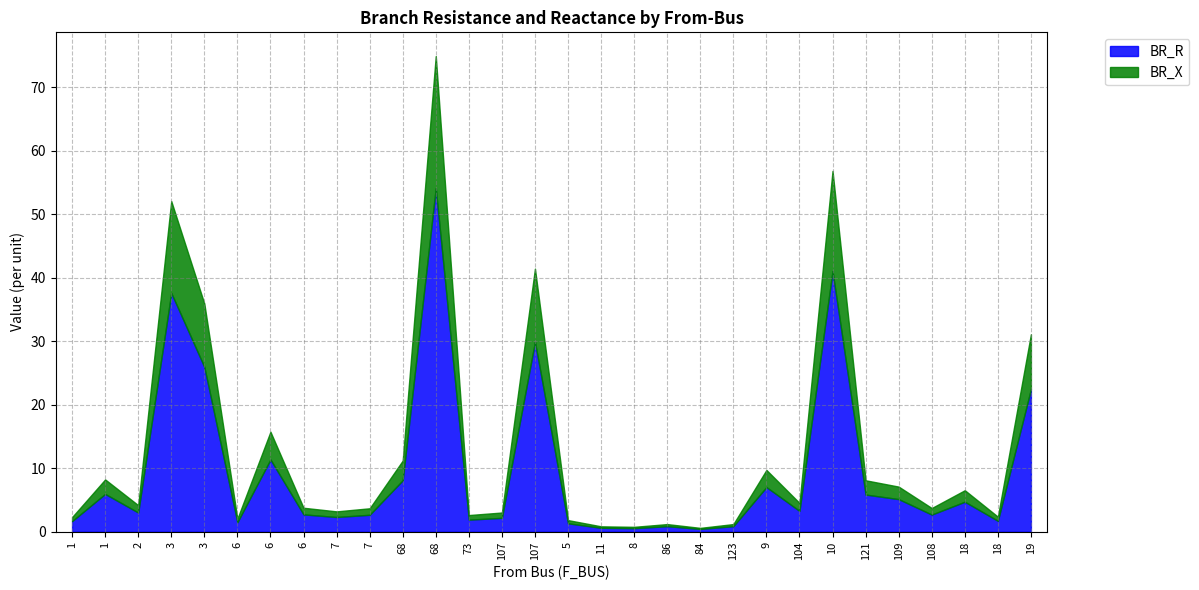

Which series changed the most between 84 and 10?

BR_R